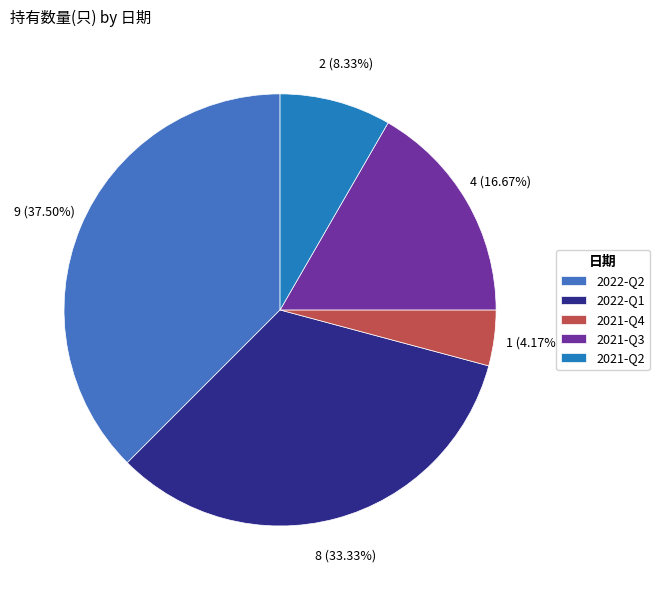

To the nearest percent, what is the difference between the 2021-Q2 and 2021-Q3 slice percentages?

8%